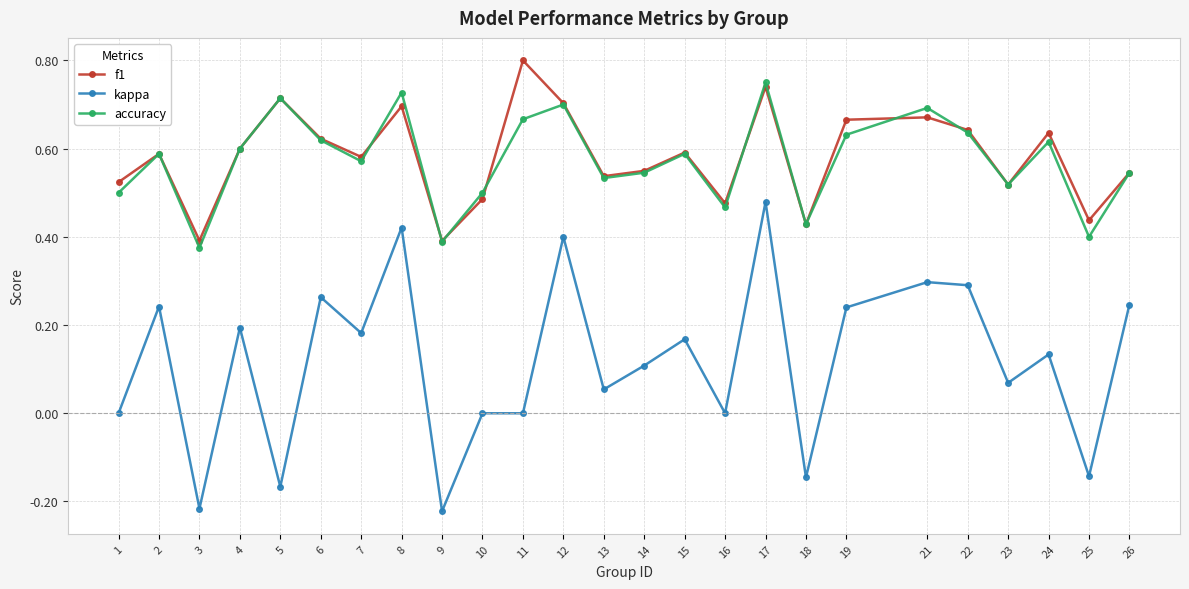

How many lines are shown in the chart?

3